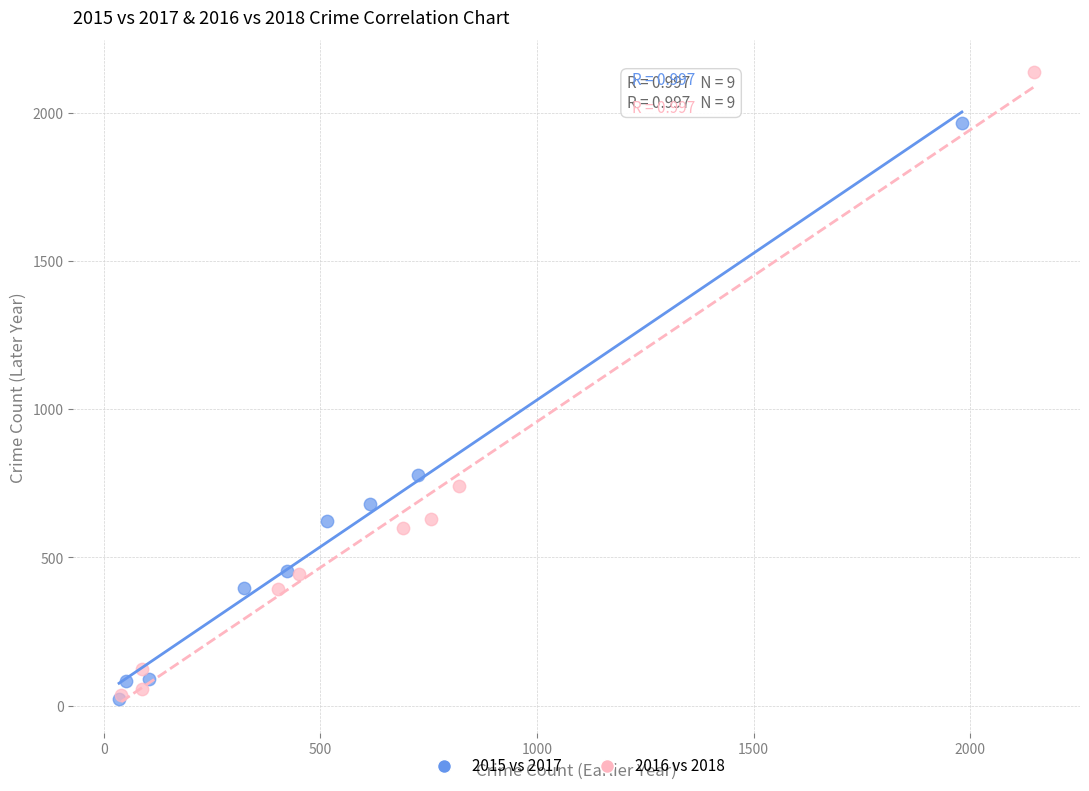

What are all the series names shown in the legend?

2015 vs 2017, 2016 vs 2018